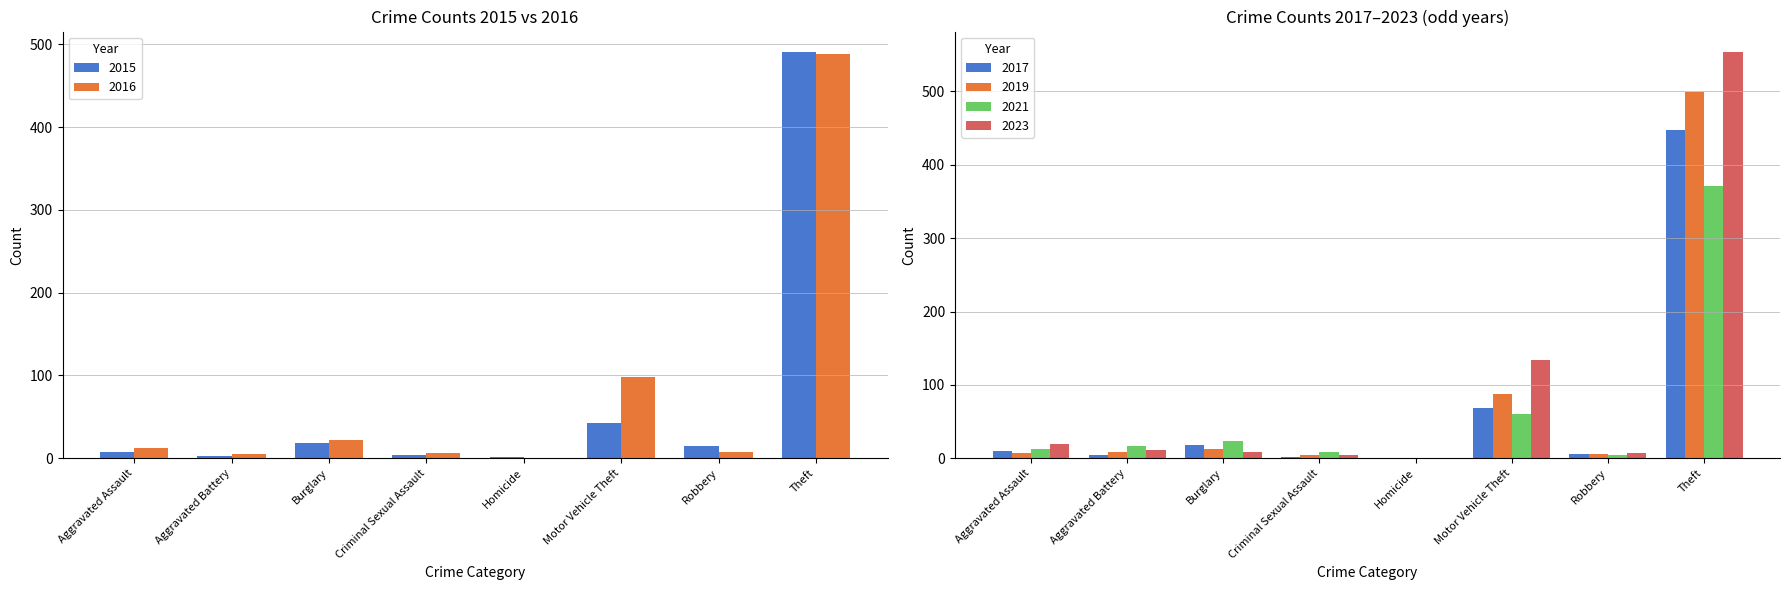

At which label is 2017 closest to 224?

Motor Vehicle Theft